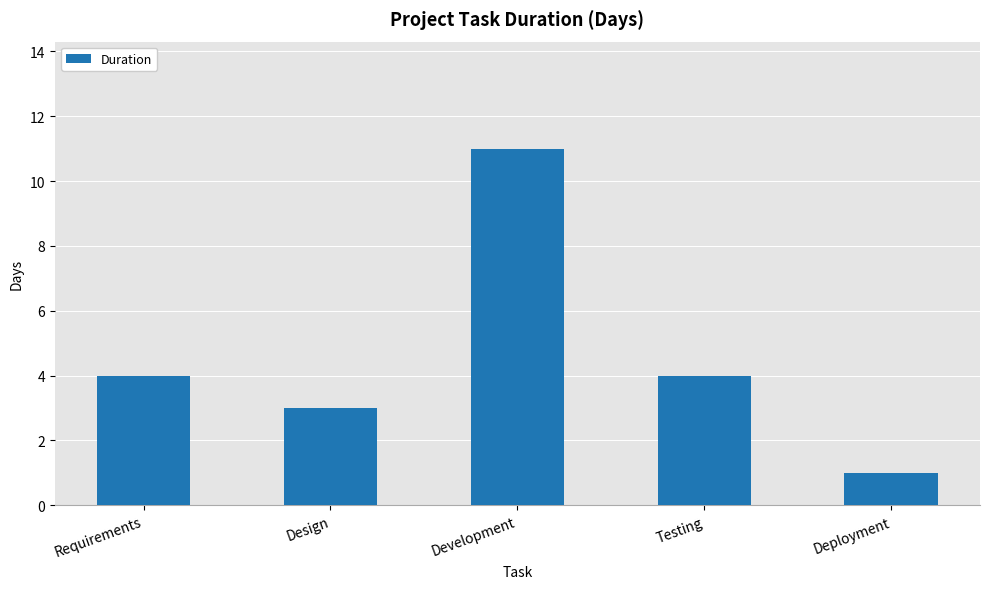

What is the value of the 5th bar from the left?

1